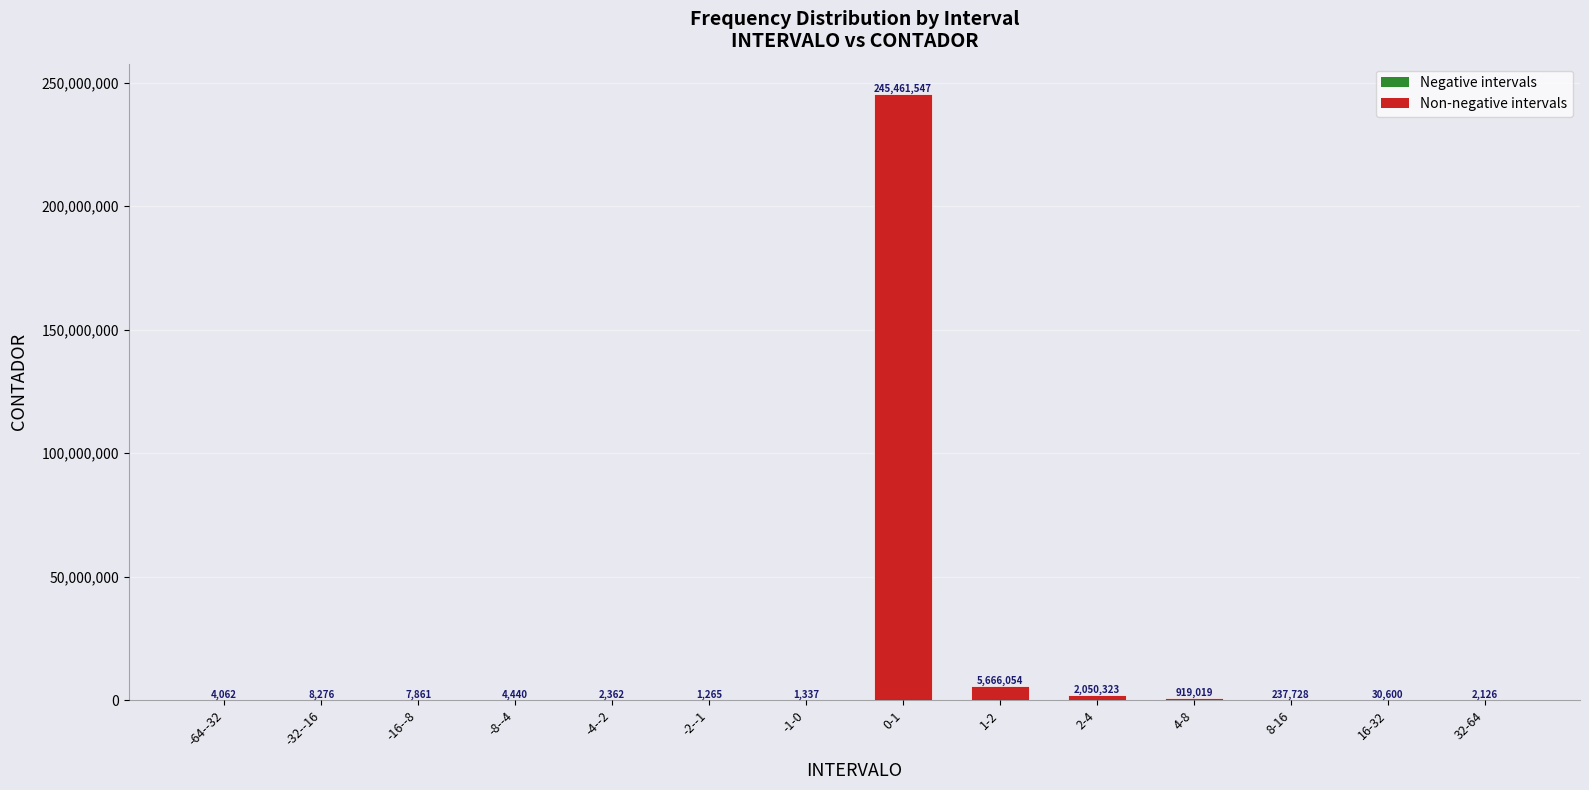

What is the ratio of the value at 1-2 to the value at 16-32?

185.2